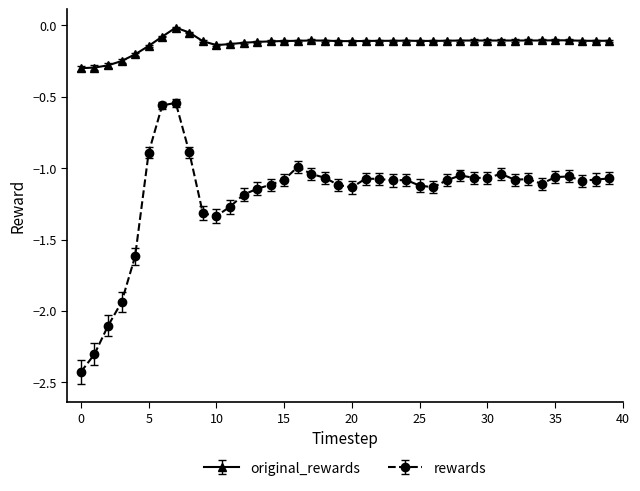

What is the difference between the maximum and minimum values in the rewards series?

1.9